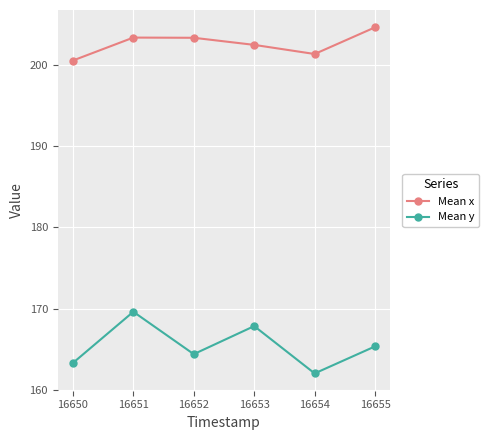

What is the difference between the highest and lowest values at 16650?

37.3